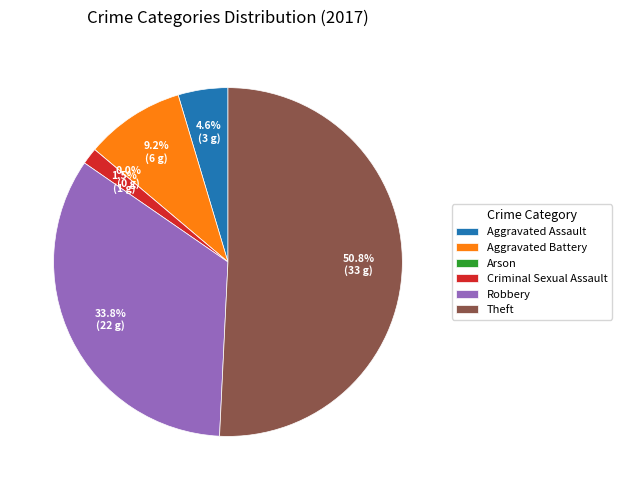

To the nearest percent, what is the difference between the Arson and Robbery slice percentages?

34%